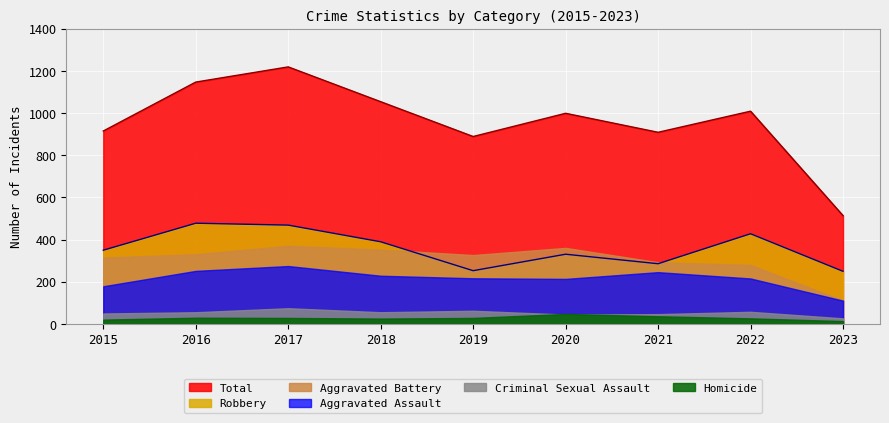

What is the minimum value for Robbery?

250